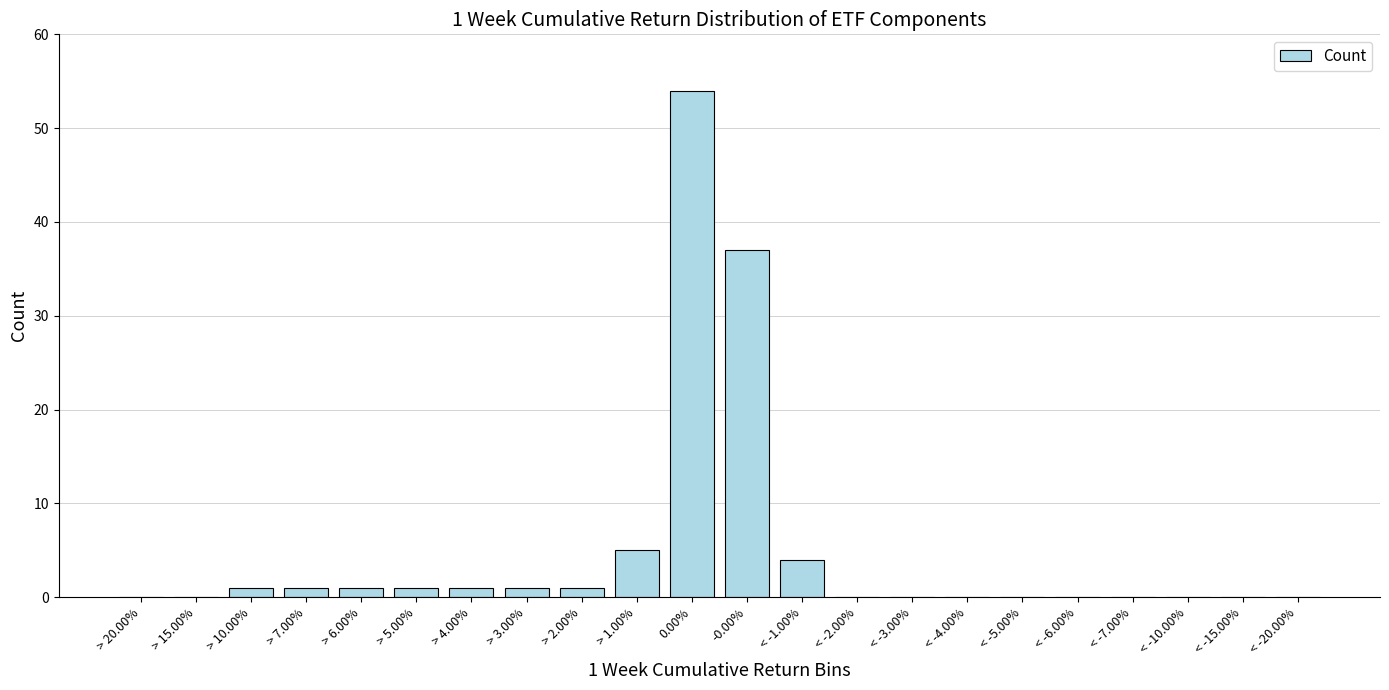

Reading right to left, extract all data points from this chart.

< -20.00%=0	< -15.00%=0	< -10.00%=0	< -7.00%=0	< -6.00%=0	< -5.00%=0	< -4.00%=0	< -3.00%=0	< -2.00%=0	< -1.00%=4	-0.00%=37	0.00%=54	> 1.00%=5	> 2.00%=1	> 3.00%=1	> 4.00%=1	> 5.00%=1	> 6.00%=1	> 7.00%=1	> 10.00%=1	> 15.00%=0	> 20.00%=0